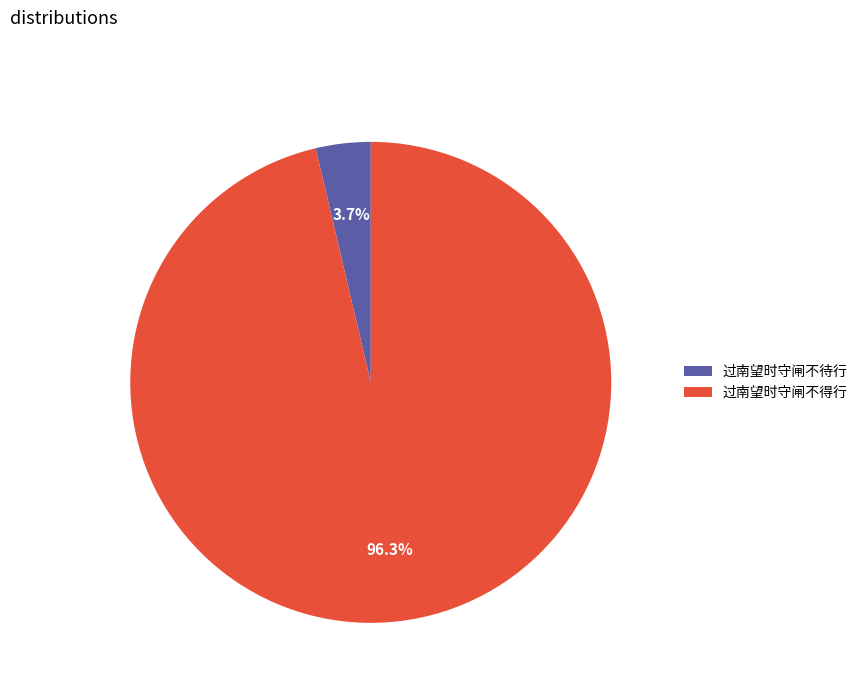

Do 过南望时守闸不得行 and 过南望时守闸不待行 together represent more than half of the pie?

Yes